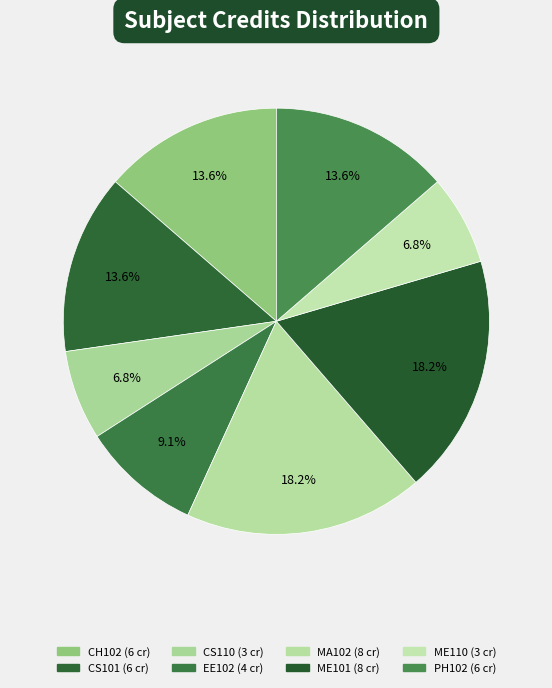

Does any single category account for the majority?

No